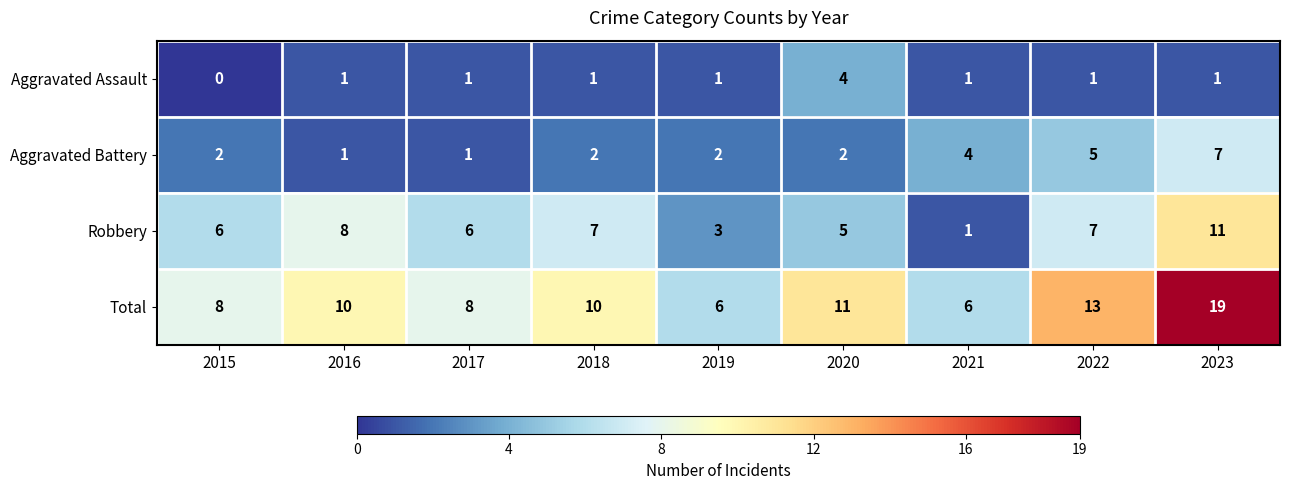

Rank the series by their average value, from highest to lowest.

Total, Robbery, Aggravated Battery, Aggravated Assault